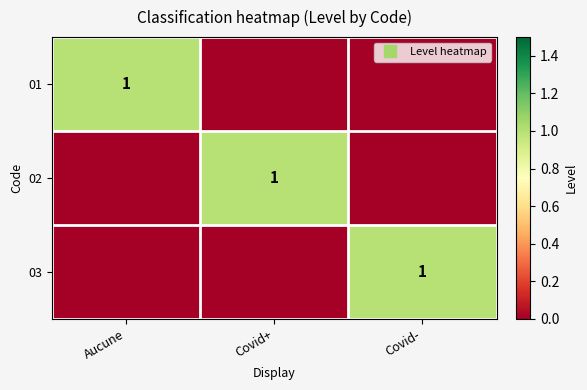

What is the difference between the 01 values at Aucune and Covid-?

1